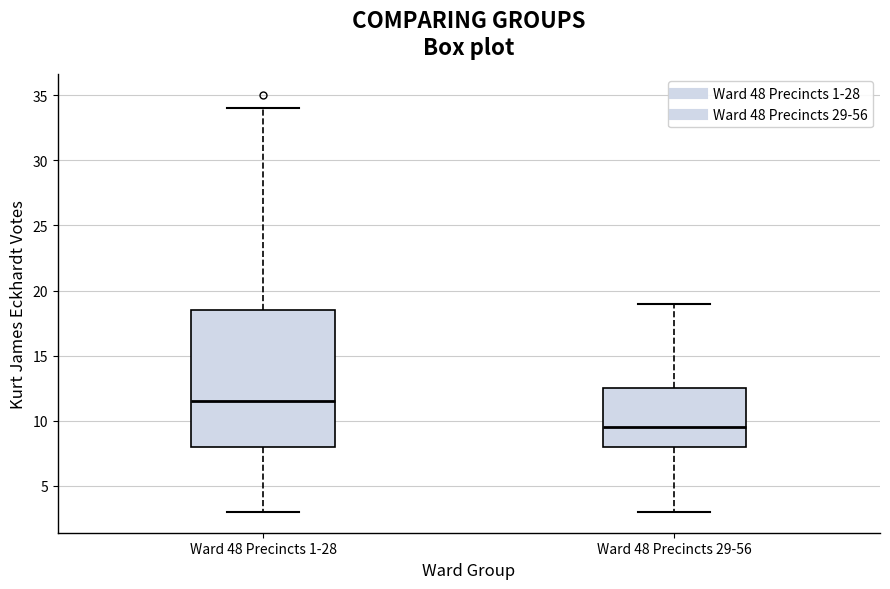

Reading left to right, read every box against the y-axis: the position of its median line, the range the box covers, and the ends of its whiskers. The values are not printed on the chart, so give them approximately, as read against the axis.

Ward 48 Precincts 1-28: median 11.5, box 8.0 to 18.5, whiskers 3.0 to 34.0
Ward 48 Precincts 29-56: median 9.5, box 8.0 to 12.5, whiskers 3.0 to 19.0